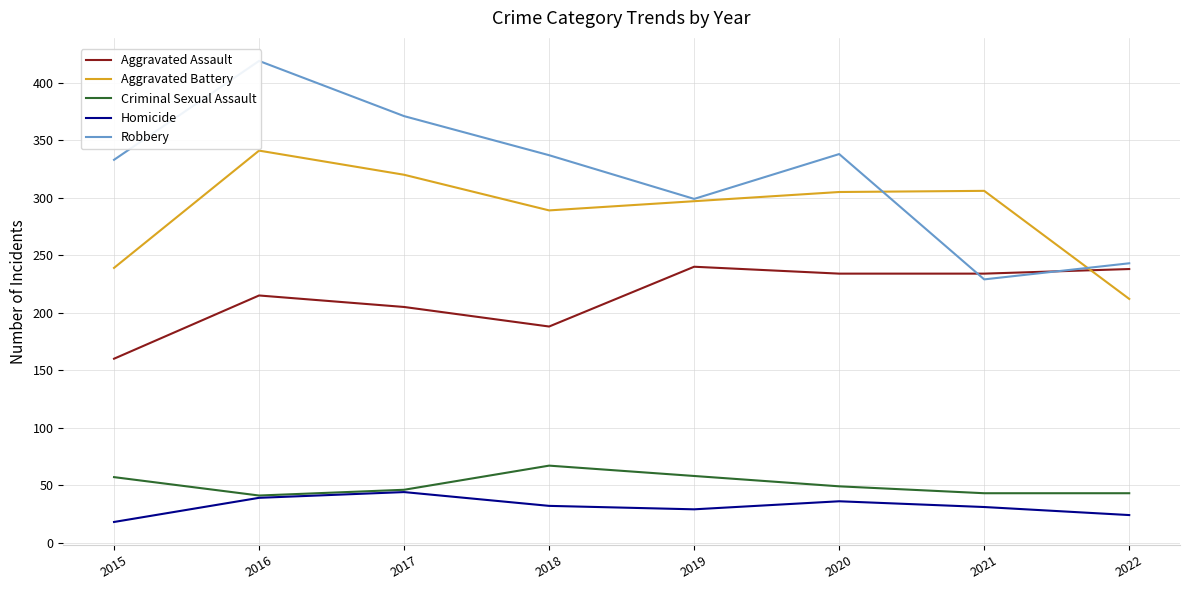

What is the average value of the Aggravated Battery series?

289